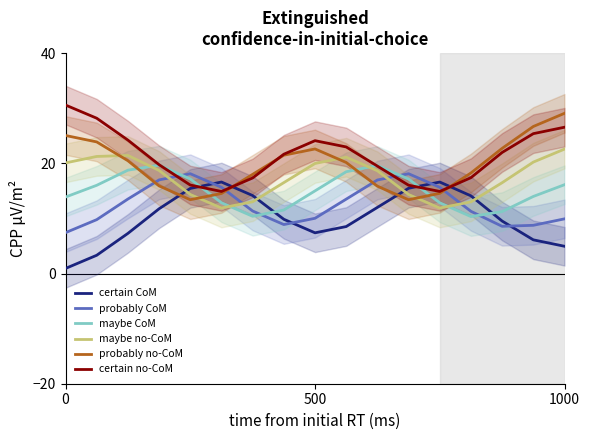

What are all the series names shown in the legend?

certain CoM, probably CoM, maybe CoM, maybe no-CoM, probably no-CoM, certain no-CoM